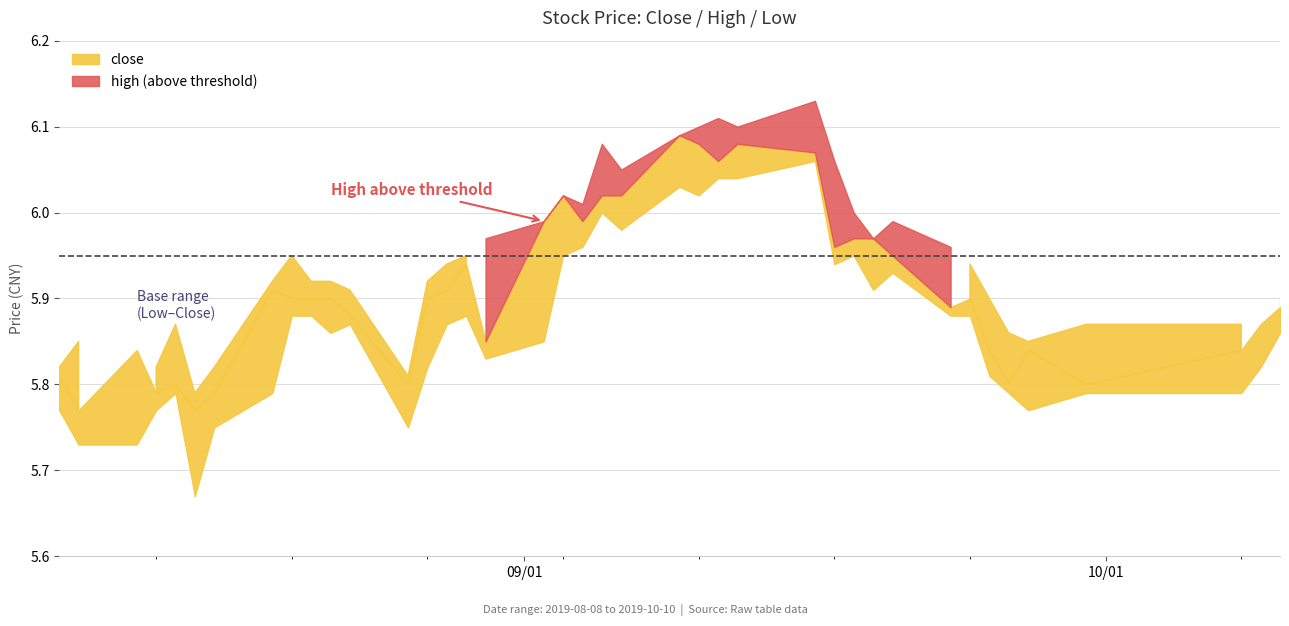

The high series shows 8.1 at 34. True or false?

False